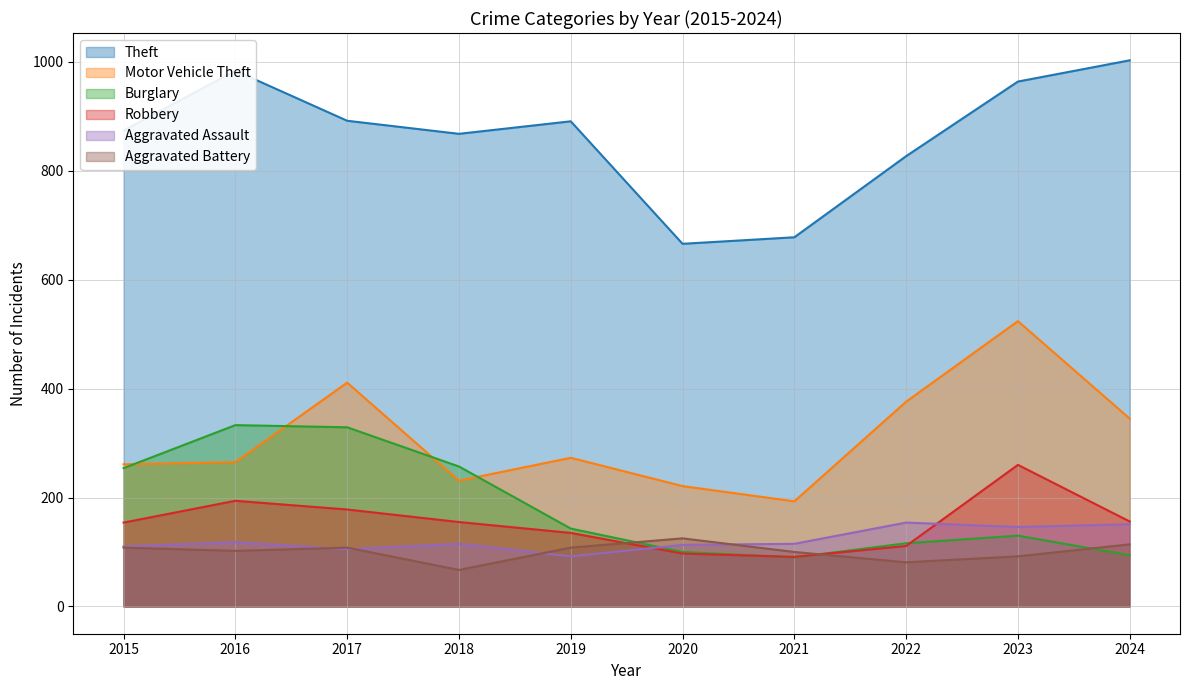

The Burglary series shows 130 at 2023. True or false?

True